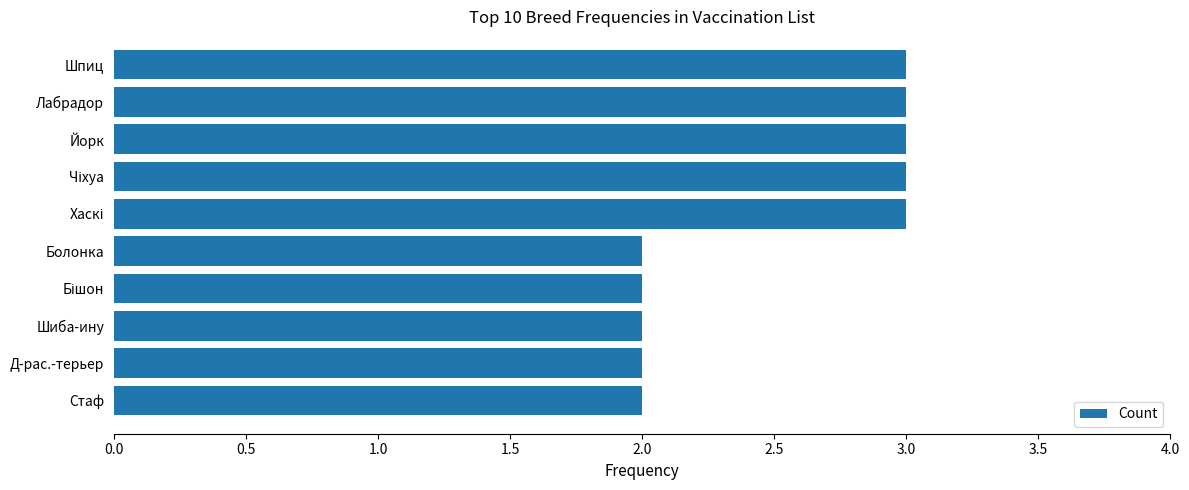

Reading bottom to top, extract all data points from this chart.

2	2	2	2	2	3	3	3	3	3